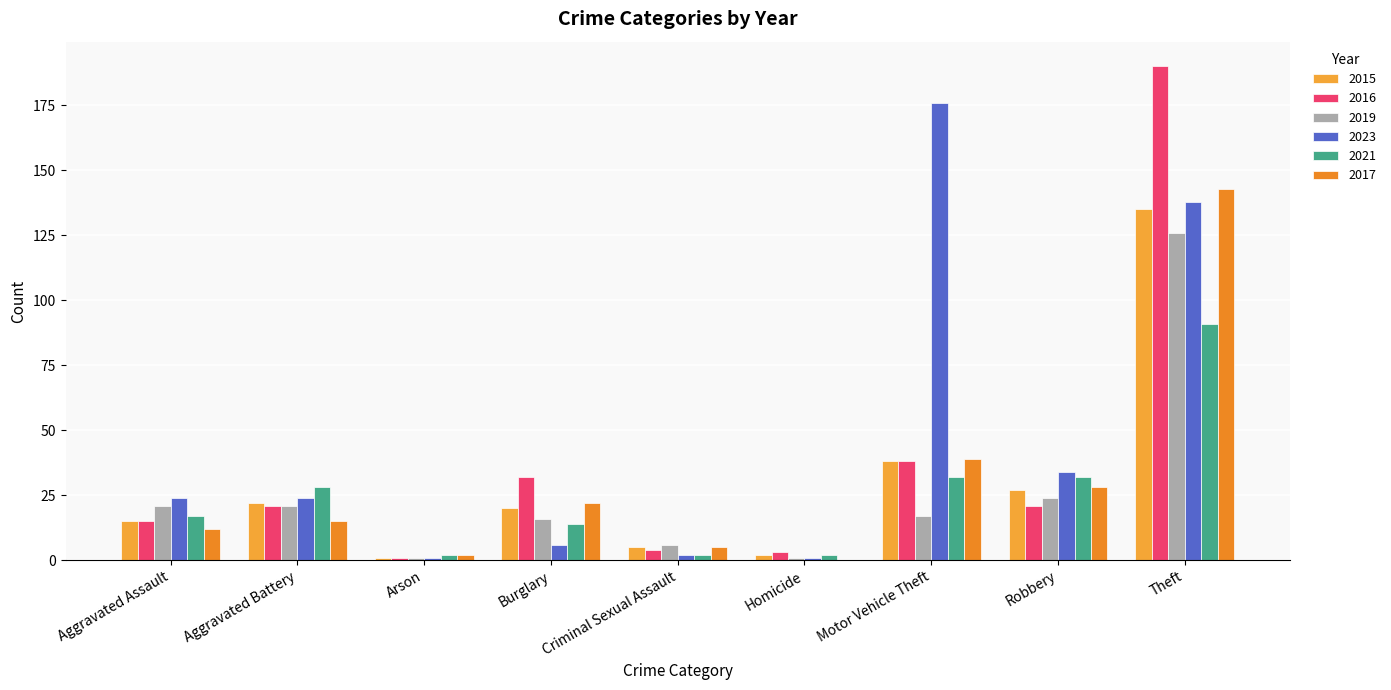

At Homicide, list the series in order from largest to smallest.

2016, 2015, 2021, 2019, 2023, 2017